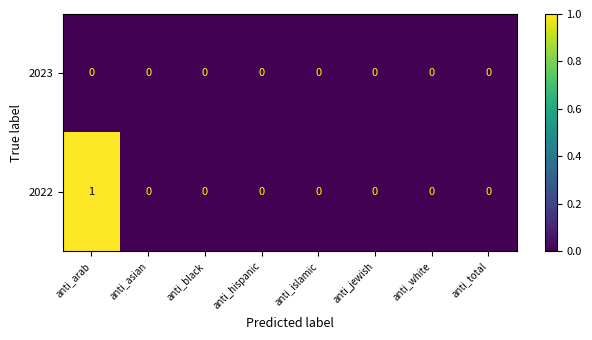

Is it true that 2022 equals 0 at anti_hispanic?

True